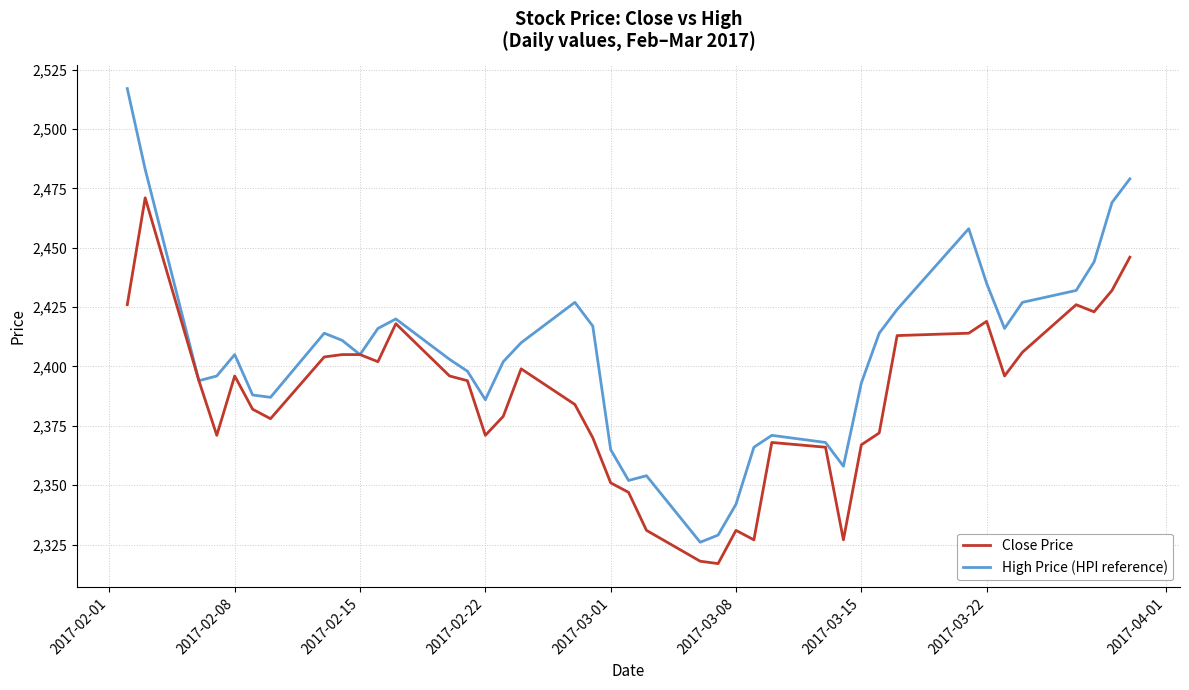

Reading left to right, transcribe all the data shown in this chart.

Close Price: 2426	2471	2394	2371	2396	2382	2378	2404	2405	2405	2402	2418	2396	2394	2371	2379	2399	2384	2370	2351	2347	2331	2318	2317	2331	2327	2368	2366	2327	2367	2372	2413	2414	2419	2396	2406	2426	2423	2432	2446
High Price (HPI reference): 2517	2483	2394	2396	2405	2388	2387	2414	2411	2405	2416	2420	2403	2398	2386	2402	2410	2427	2417	2365	2352	2354	2326	2329	2342	2366	2371	2368	2358	2393	2414	2424	2458	2435	2416	2427	2432	2444	2469	2479